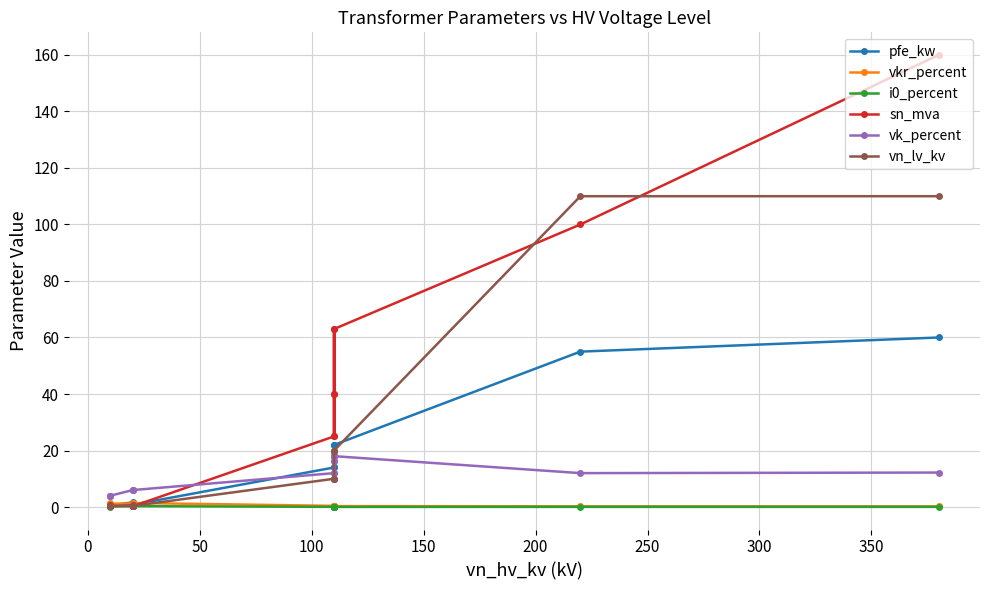

Count the number of categories in the chart.

14